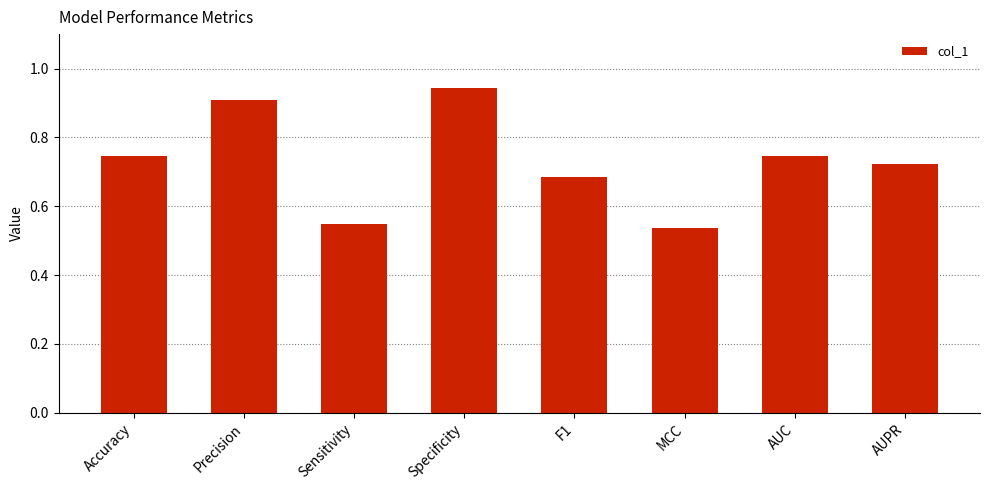

Is it true that the value at Sensitivity is 1.0?

False